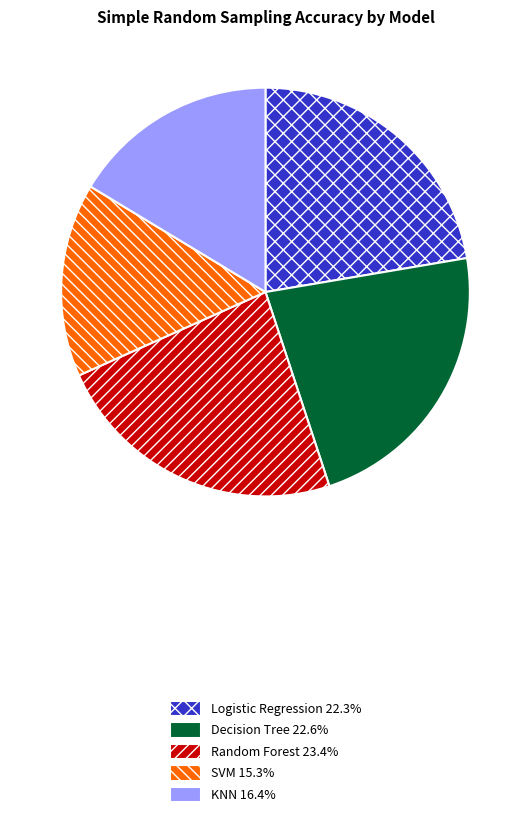

Does Decision Tree account for over 50% of the chart?

No